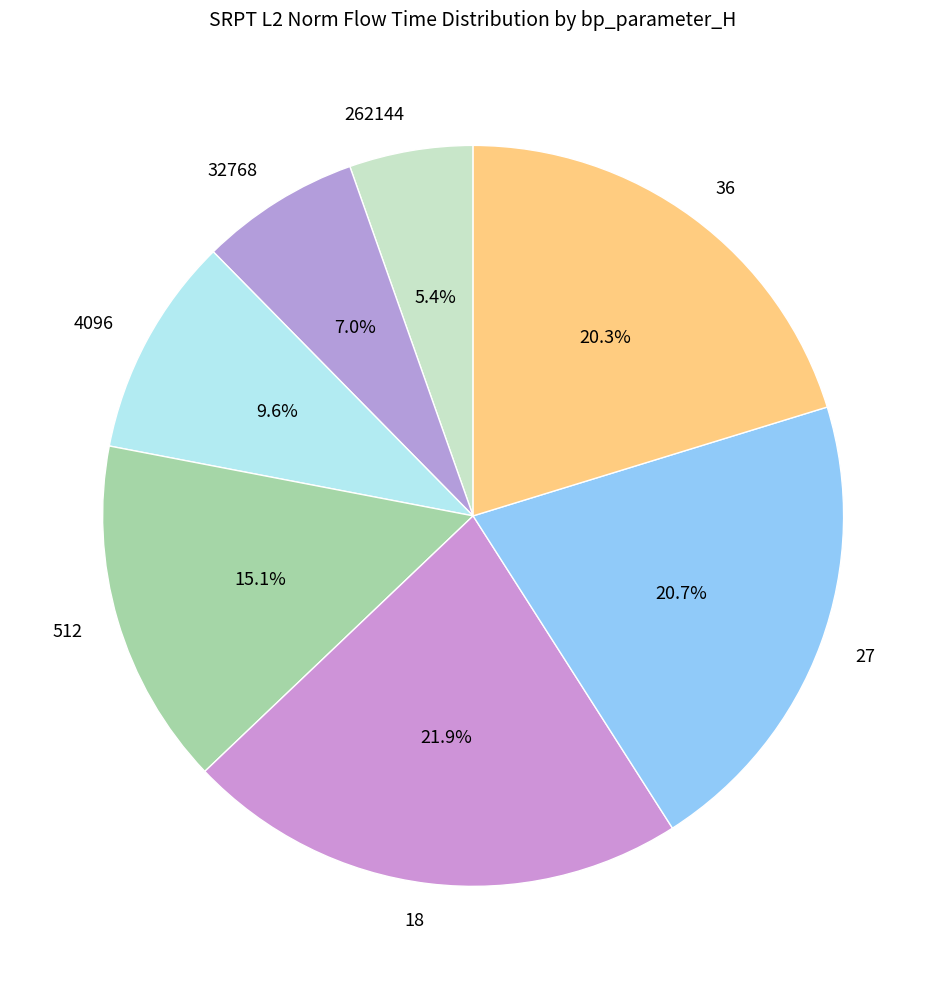

How many slices are in this pie chart?

7